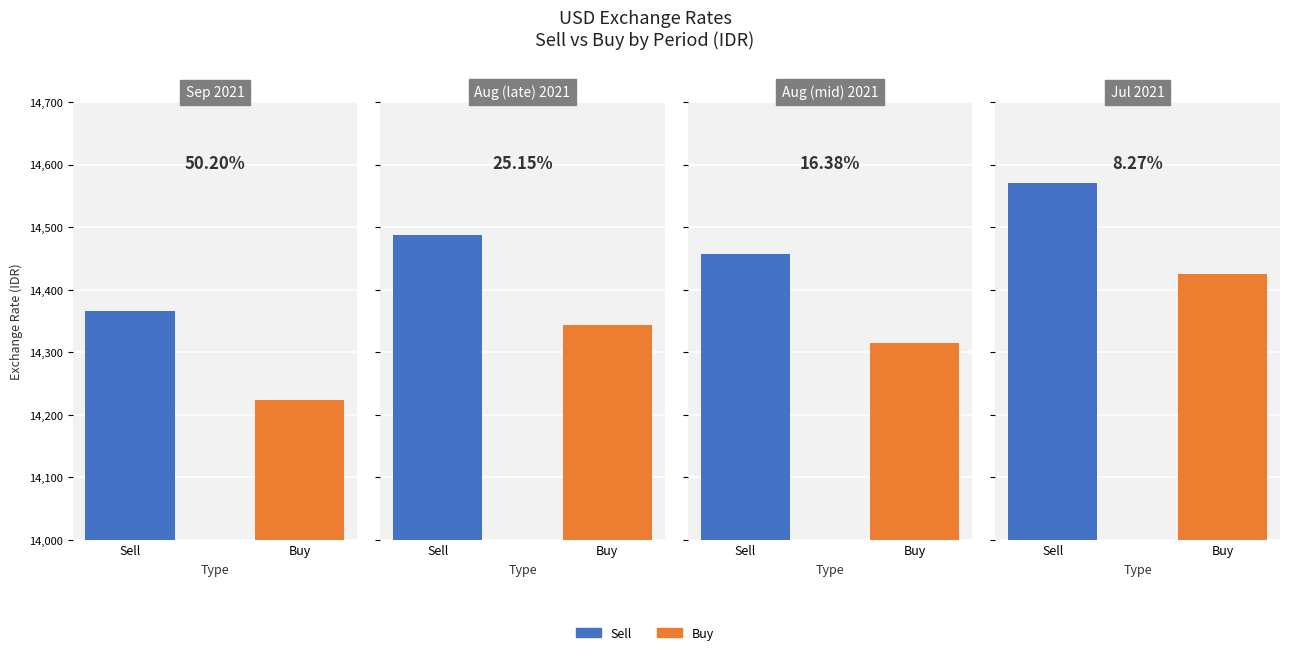

Which series has the largest range (max minus min)?

Sell